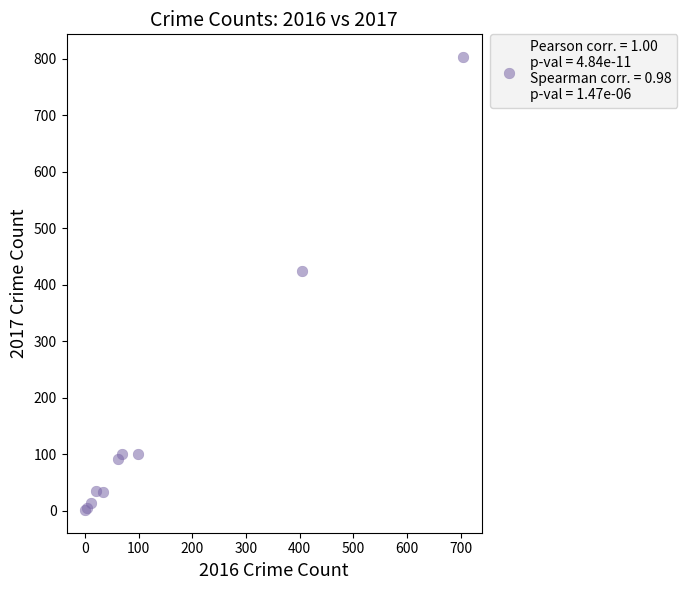

What Y value in the scatter plot is closest to 402?

425